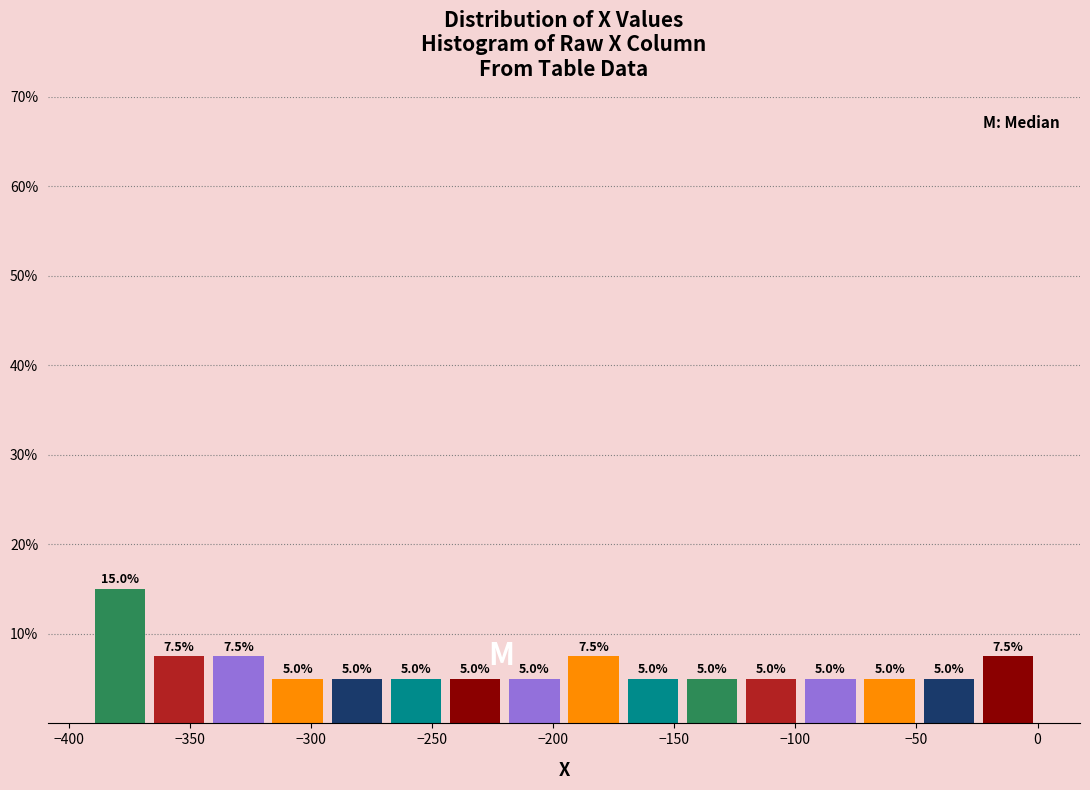

Reading left to right, transcribe this chart: for each bar, give the range it covers on the x-axis and its height. The bar edges are not printed on the chart, so give them approximately, as read against the axis.

-390 to -365: 15.0
-365 to -340: 7.5
-340 to -320: 7.5
-320 to -295: 5.0
-295 to -270: 5.0
-270 to -245: 5.0
-245 to -220: 5.0
-220 to -195: 5.0
-195 to -170: 7.5
-170 to -145: 5.0
-145 to -120: 5.0
-120 to -100: 5.0
-100 to -75: 5.0
-75 to -50: 5.0
-50 to -25: 5.0
-25 to 0: 7.5